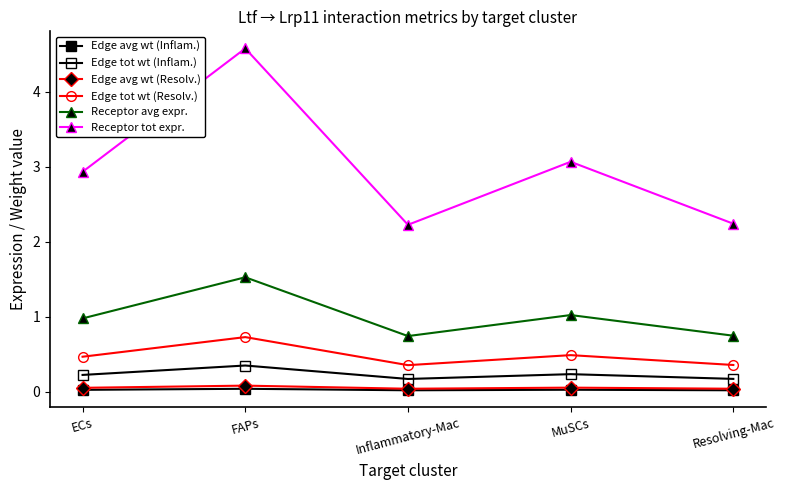

Reading left to right, list all the values displayed in this chart.

Edge avg wt (Inflam.): 0.0	0.0	0.0	0.0	0.0
Edge tot wt (Inflam.): 0.2	0.3	0.2	0.2	0.2
Edge avg wt (Resolv.): 0.1	0.1	0.0	0.1	0.0
Edge tot wt (Resolv.): 0.5	0.7	0.4	0.5	0.4
Receptor avg expr.: 1.0	1.5	0.7	1.0	0.7
Receptor tot expr.: 2.9	4.6	2.2	3.1	2.2